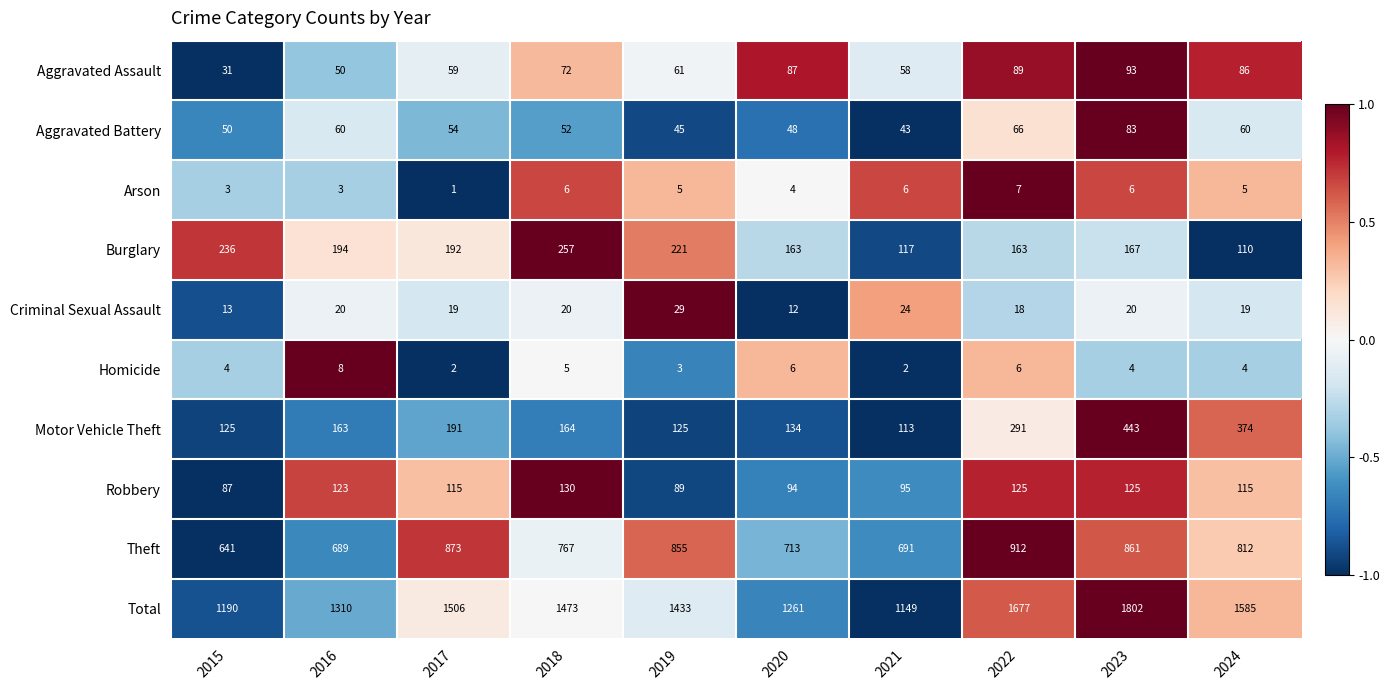

List the series in order of their peak value, lowest first.

Arson, Homicide, Criminal Sexual Assault, Aggravated Battery, Aggravated Assault, Robbery, Burglary, Motor Vehicle Theft, Theft, Total